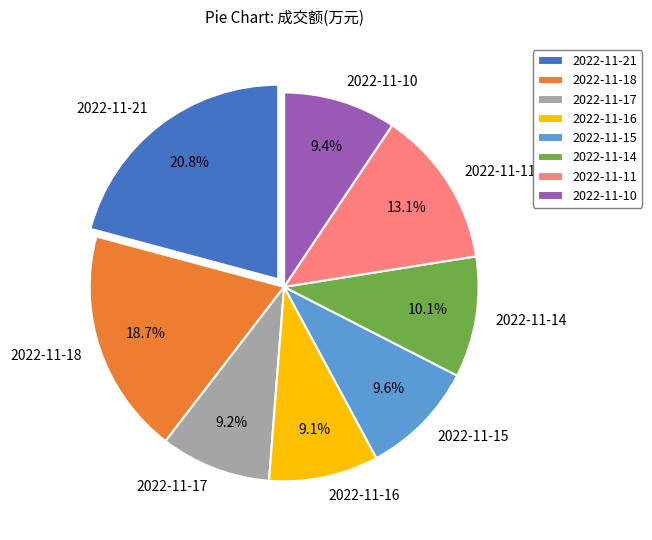

To the nearest percent, what is the average slice percentage?

12%